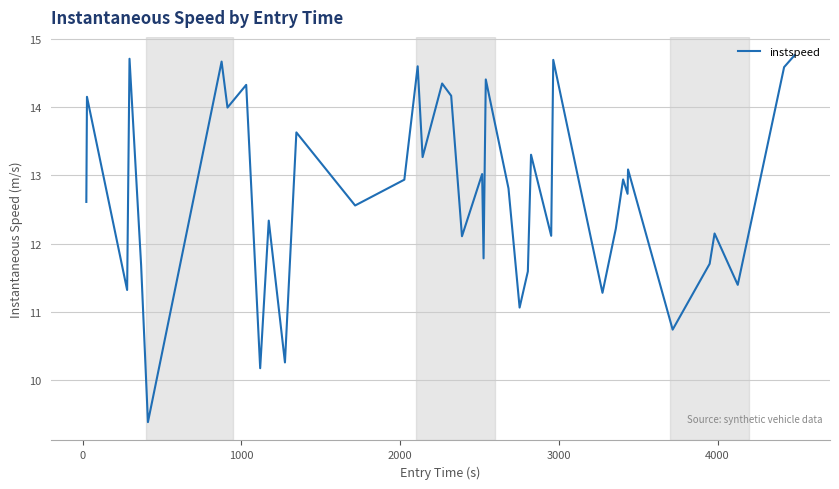

How many lines are shown in the chart?

1